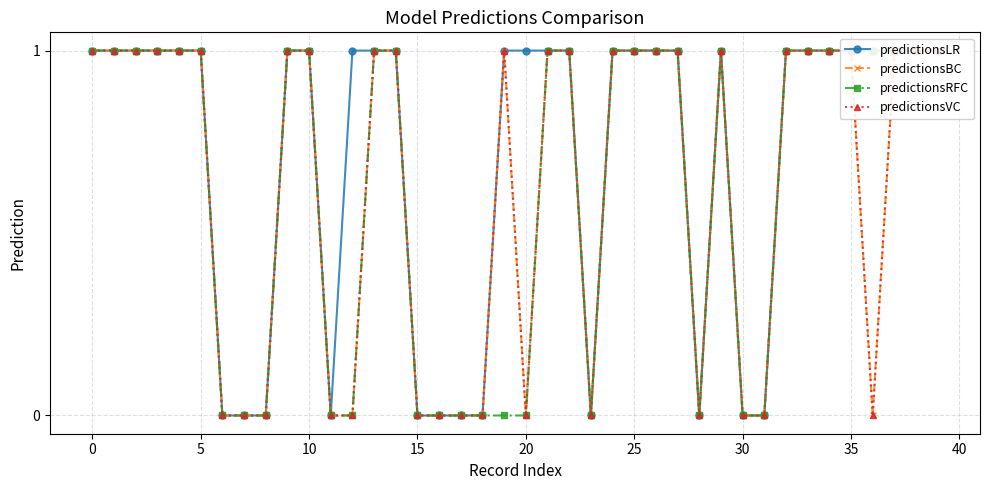

Is the value of predictionsRFC at 35 greater than the value of predictionsLR at 17?

No